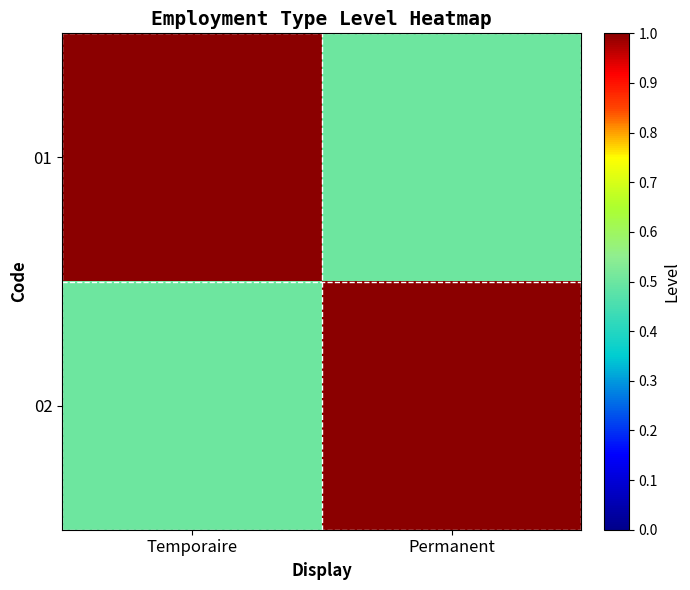

Reading left to right, list all the values displayed in this chart.

01: Temporaire=1.0	Permanent=0.5
02: Temporaire=0.5	Permanent=1.0